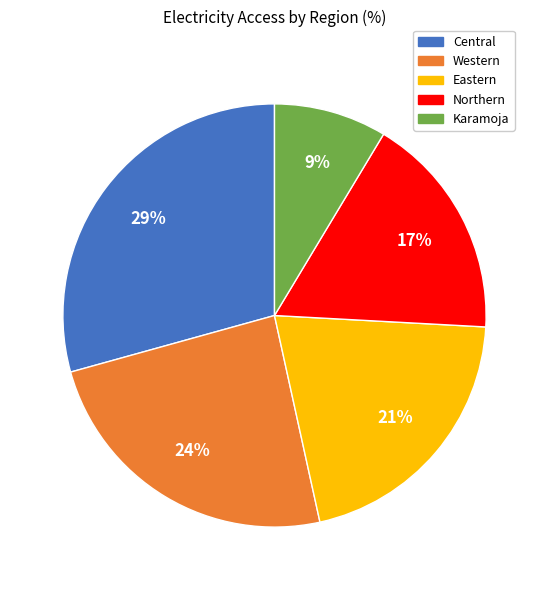

To the nearest percent, what is the combined percentage of Karamoja and Western?

33%